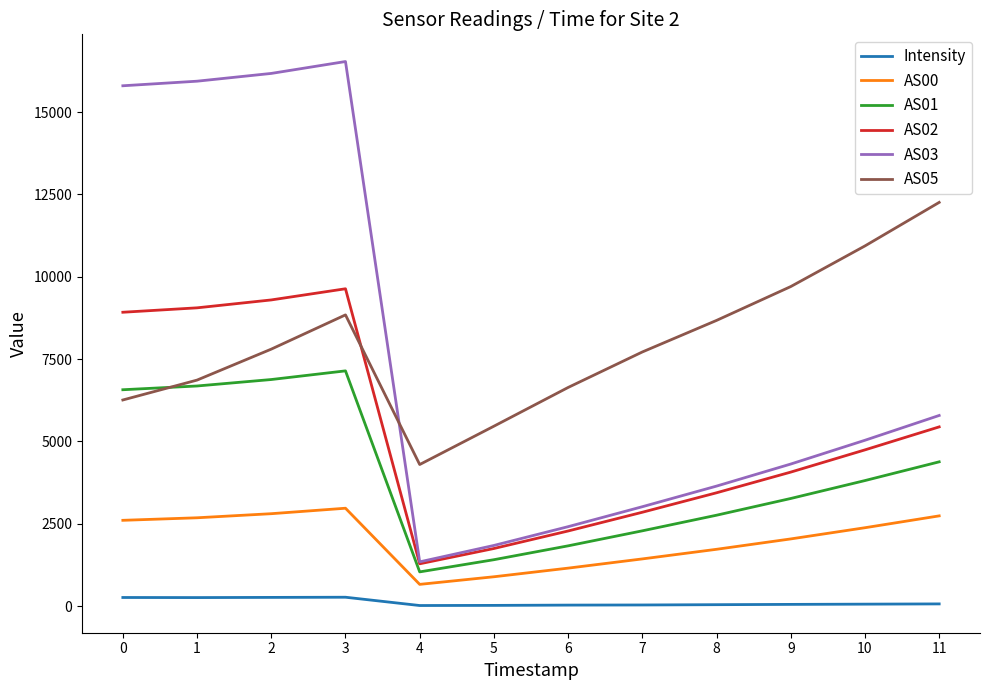

Where is AS02 nearest to the value 5457?

11